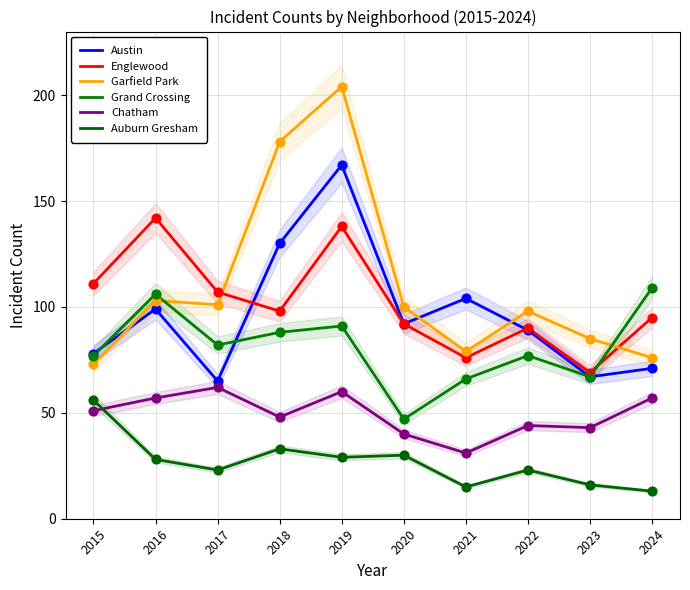

What is the total value across all series at 2024?

421